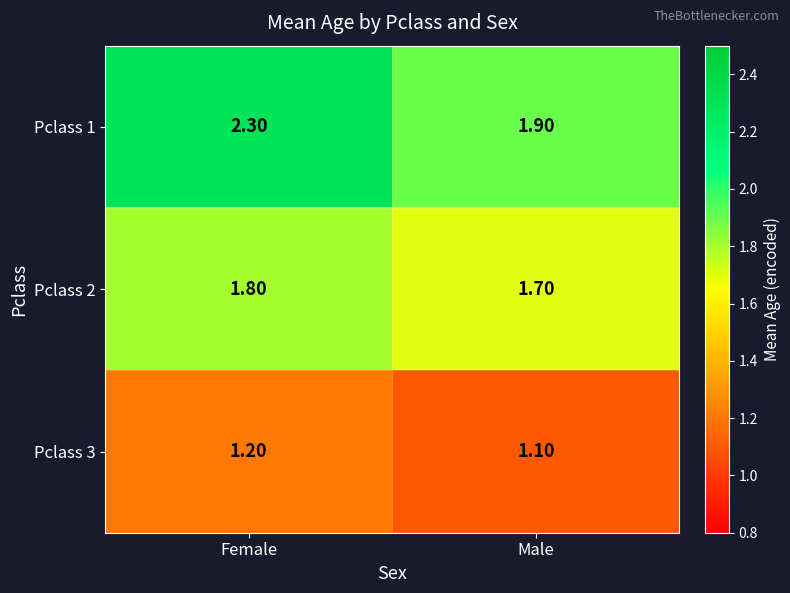

Which category has the lowest value across all series?

Male